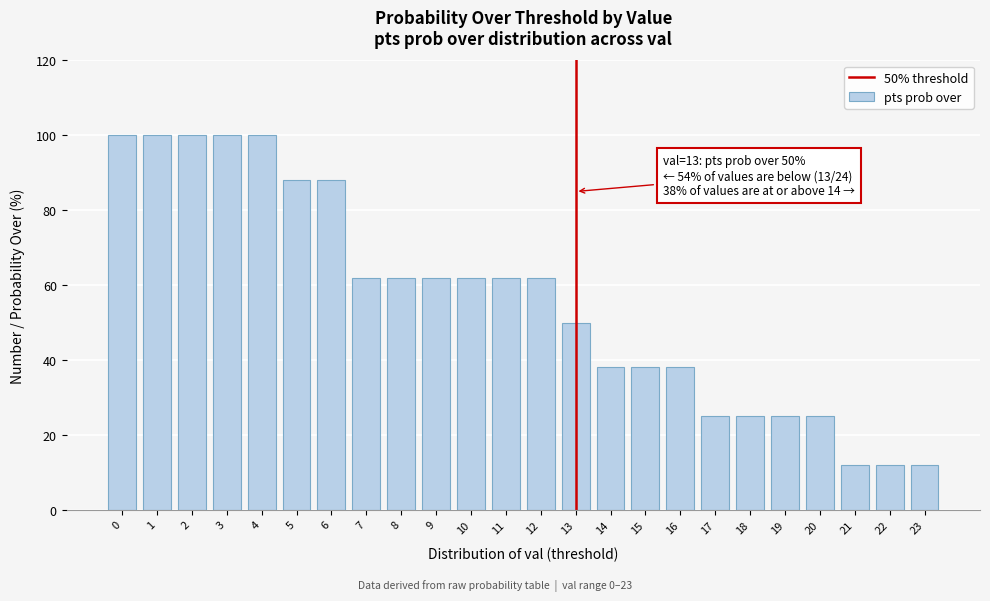

Reading left to right, list all the values displayed in this chart.

100	100	100	100	100	88	88	62	62	62	62	62	62	50	38	38	38	25	25	25	25	12	12	12